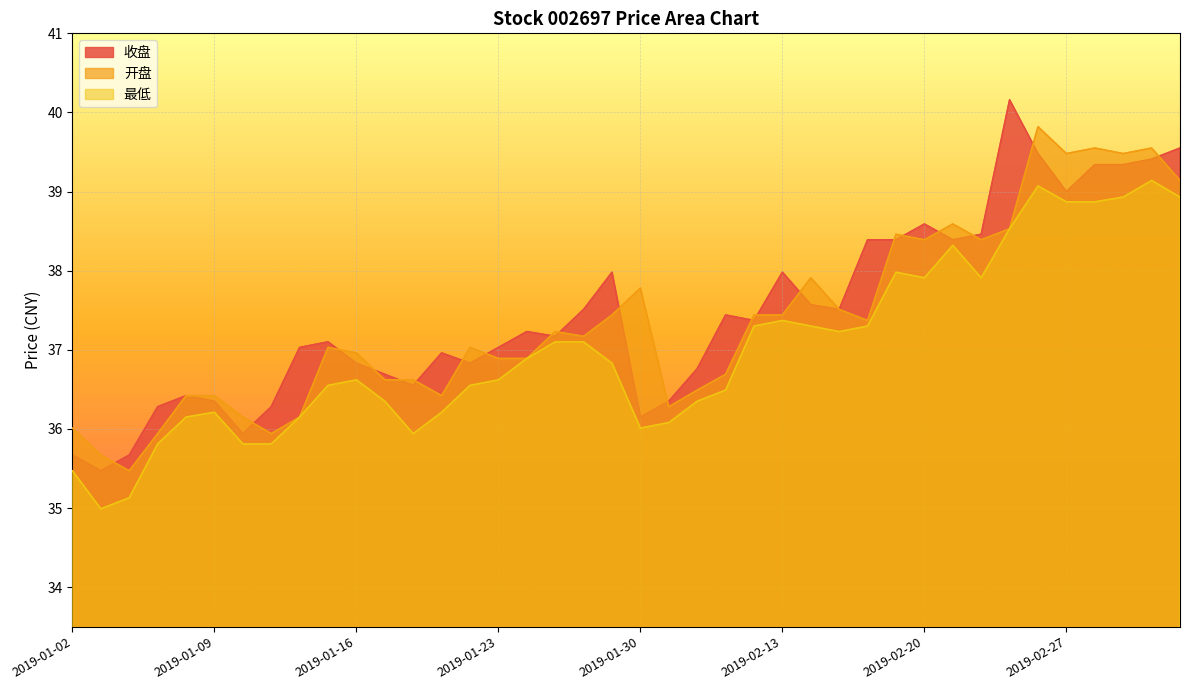

Reading right to left, list all the values displayed in this chart.

收盘: 39.5	39.4	39.3	39.3	39.0	39.5	40.2	38.5	38.4	38.6	38.4	38.4	37.5	37.6	38.0	37.4	37.4	36.8	36.4	36.1	38.0	37.5	37.2	37.2	37.0	36.8	37.0	36.5	36.7	36.8	37.1	37.0	36.3	35.9	36.4	36.4	36.3	35.7	35.5	35.7
开盘: 39.1	39.5	39.5	39.5	39.5	39.8	38.5	38.4	38.6	38.4	38.5	37.4	37.5	37.9	37.4	37.4	36.7	36.5	36.3	37.8	37.4	37.2	37.2	36.9	36.9	37.0	36.4	36.6	36.6	37.0	37.0	36.1	35.9	36.1	36.4	36.4	35.9	35.5	35.7	36.0
最低: 38.9	39.1	38.9	38.9	38.9	39.1	38.5	37.9	38.3	37.9	38.0	37.3	37.2	37.3	37.4	37.3	36.5	36.4	36.1	36.0	36.8	37.1	37.1	36.9	36.6	36.5	36.2	35.9	36.4	36.6	36.5	36.1	35.8	35.8	36.2	36.1	35.8	35.1	35.0	35.5